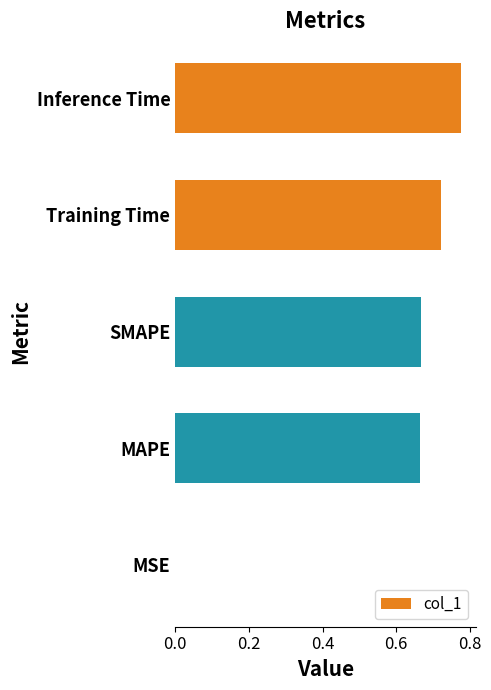

The value at MSE is 0.0. True or false?

True